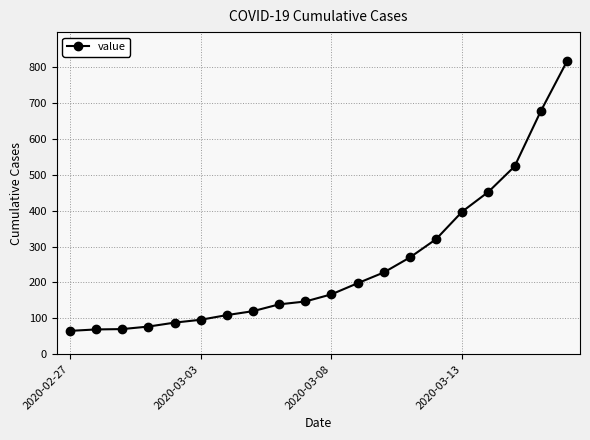

Does the chart display data point markers on the line(s)?

Yes